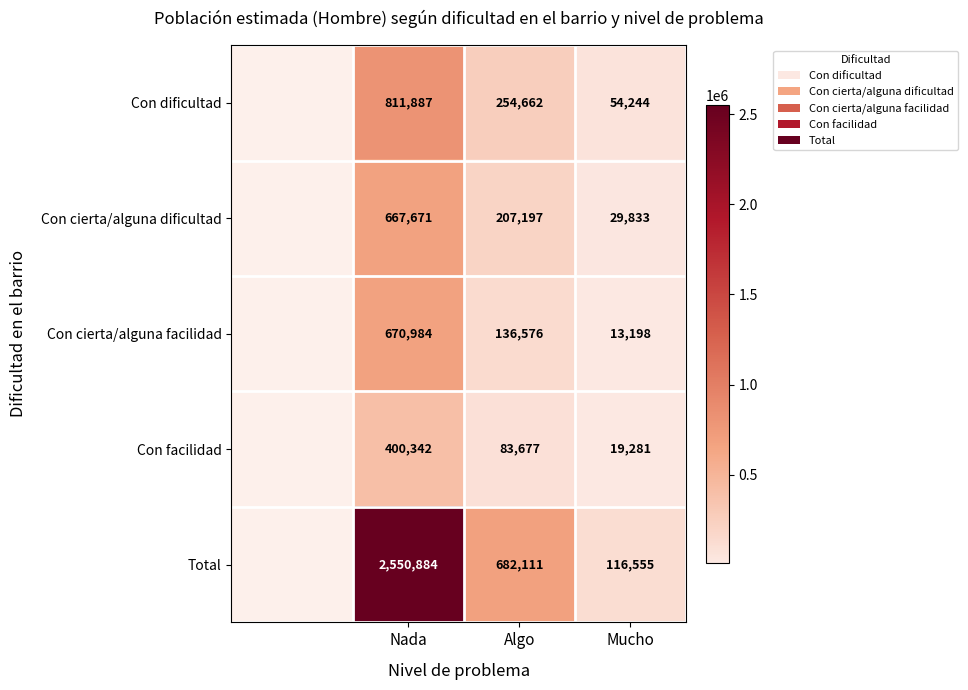

The Con cierta/alguna facilidad series shows 166751 at Nada. True or false?

False